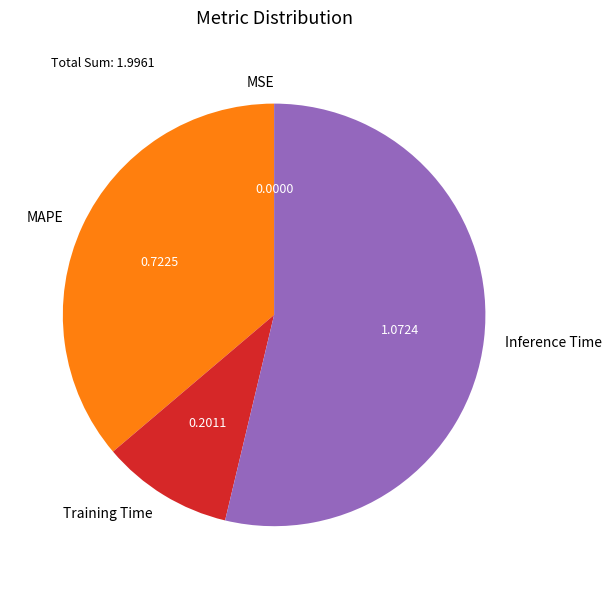

Is the sum of Training Time and MAPE greater than half?

No